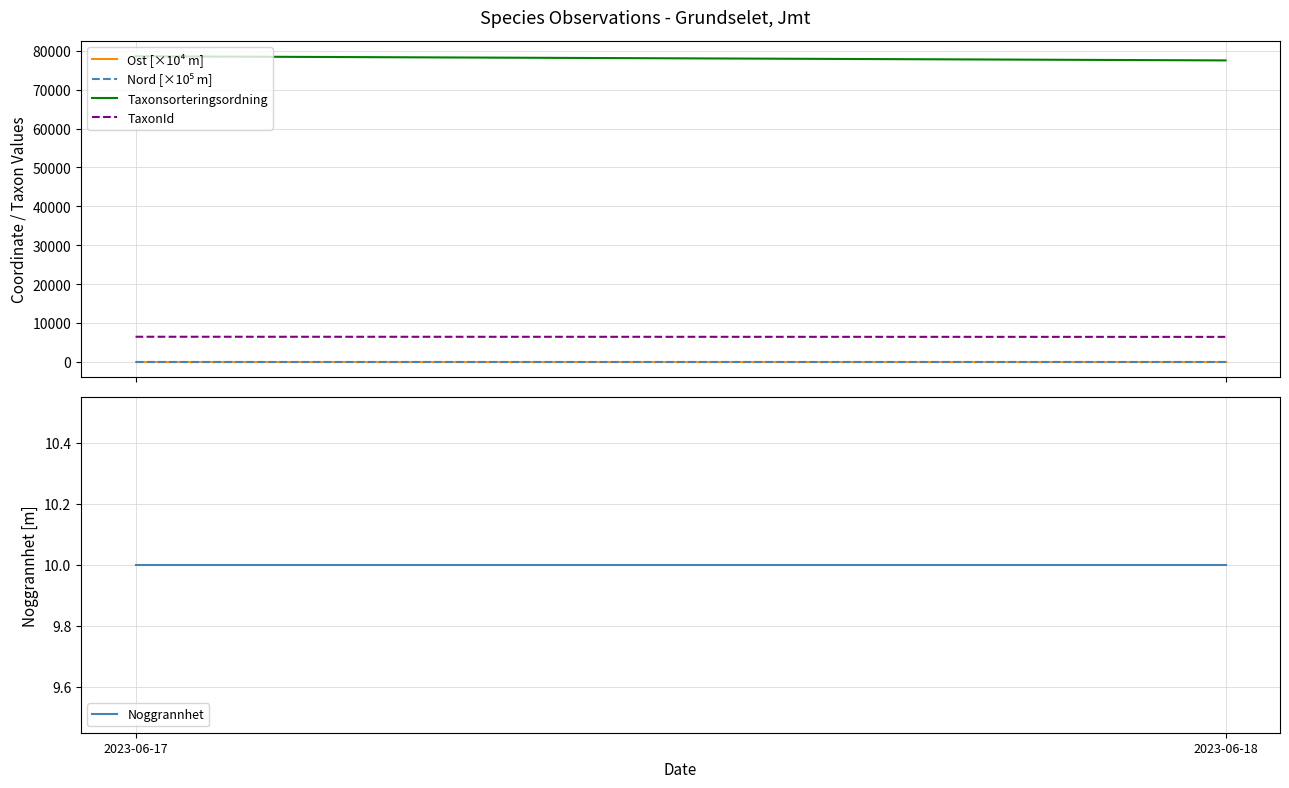

What is the sum of all Taxonsorteringsordning values?

234671.0